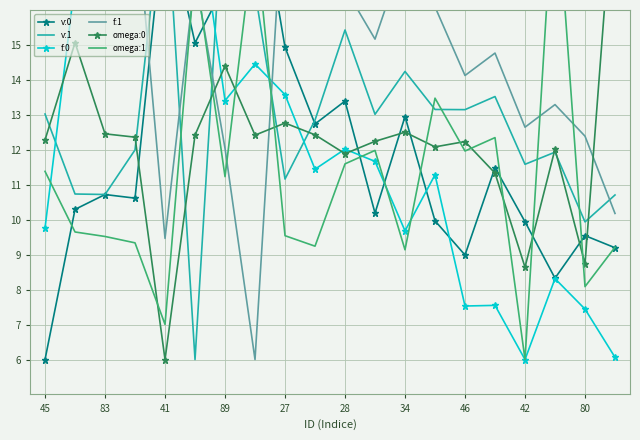

What is the lowest value of the omega:0 series?

6.0